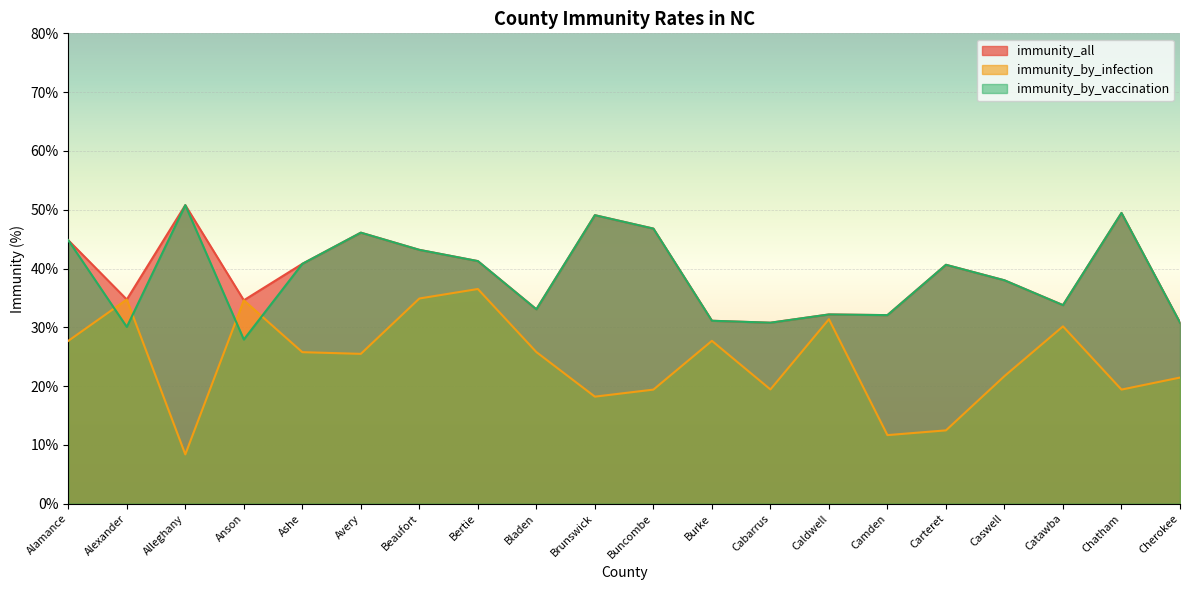

At which category does the chart reach its peak across all series?

Alleghany